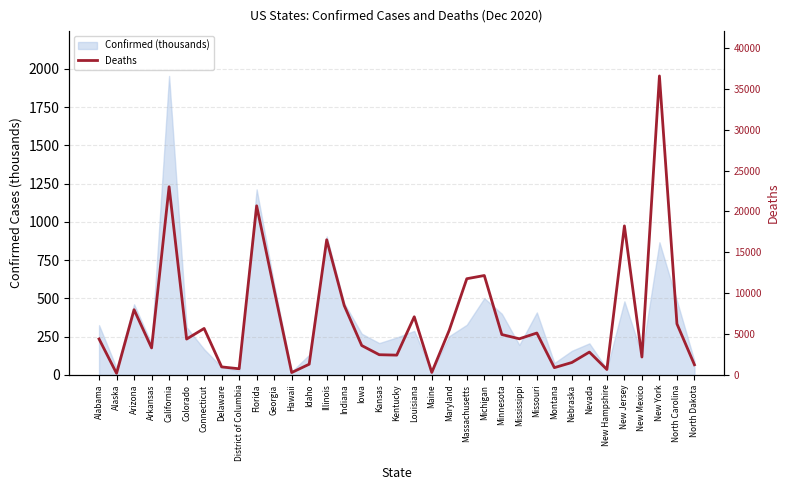

At which category does the data reach its first local peak?

Arizona